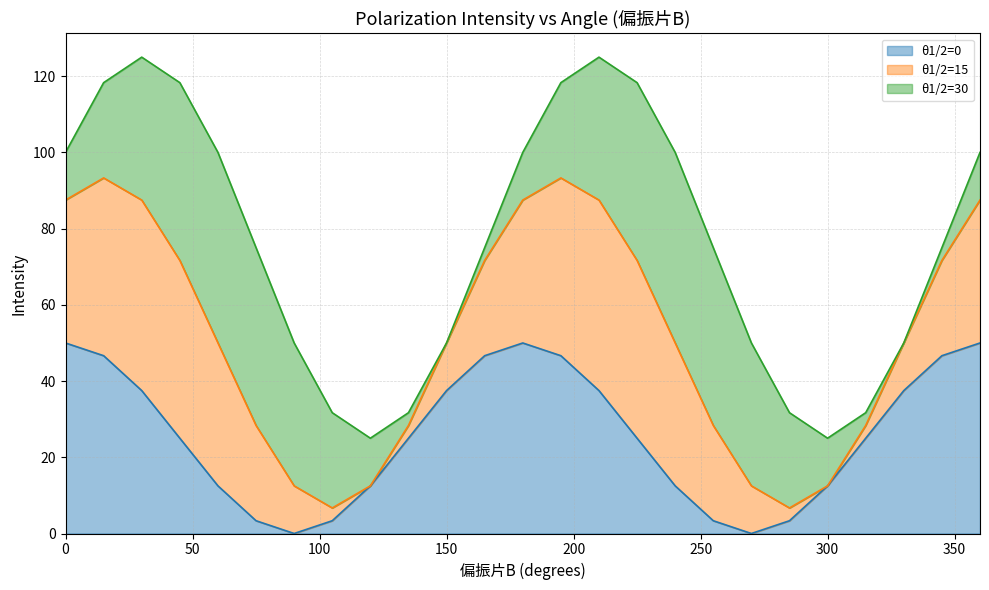

Between 120 and 165, which is larger?

165